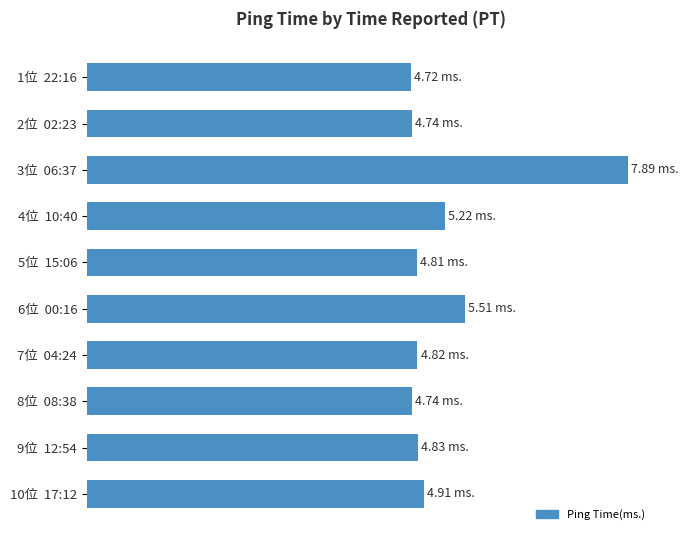

Are the bars horizontal?

Yes